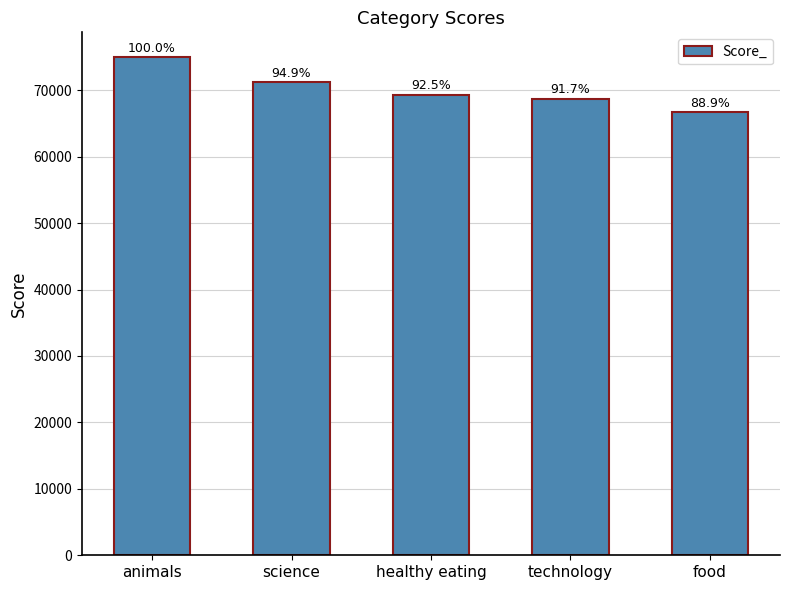

List the labels in order of value, largest first.

animals, science, healthy eating, technology, food